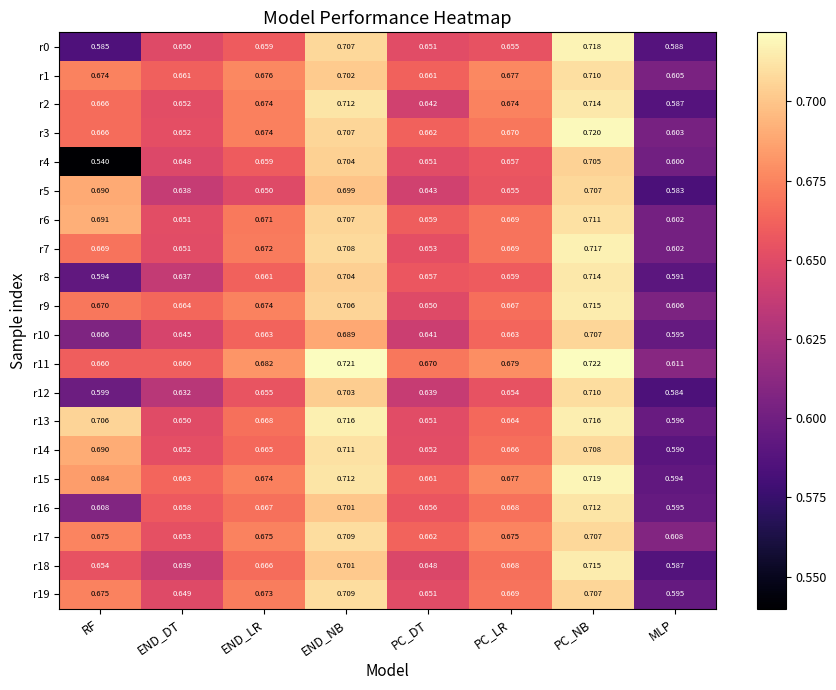

Which category has the highest value in the r7 series?

PC_NB